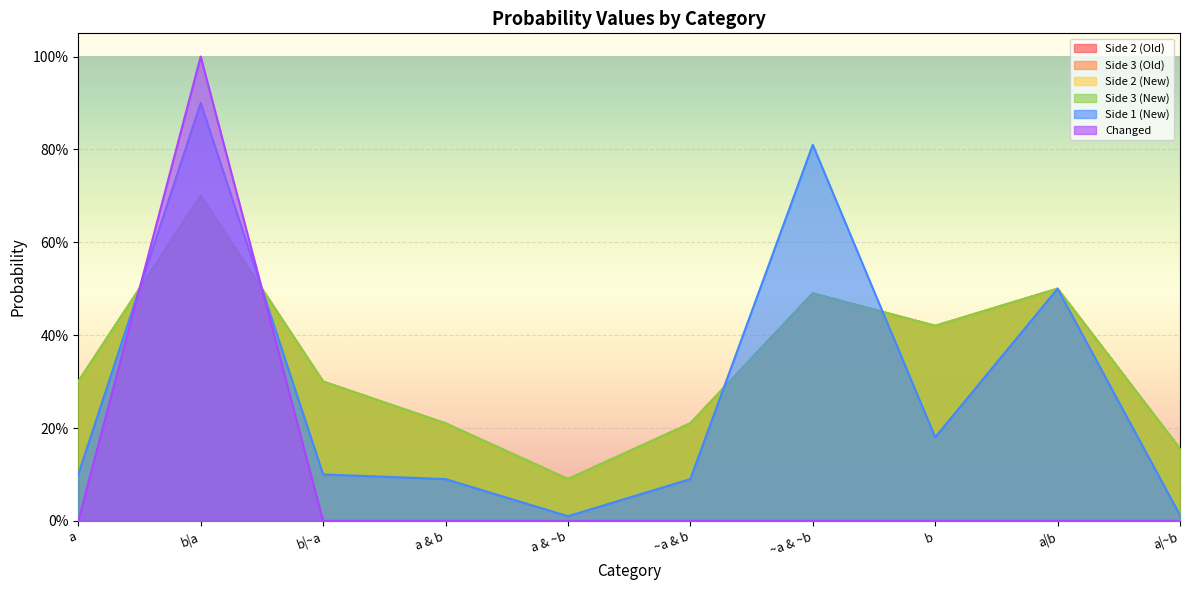

Rank the categories by Side 1 (New) value from lowest to highest.

a & ~b, a|~b, a & b, ~a & b, a, b|~a, b, a|b, ~a & ~b, b|a